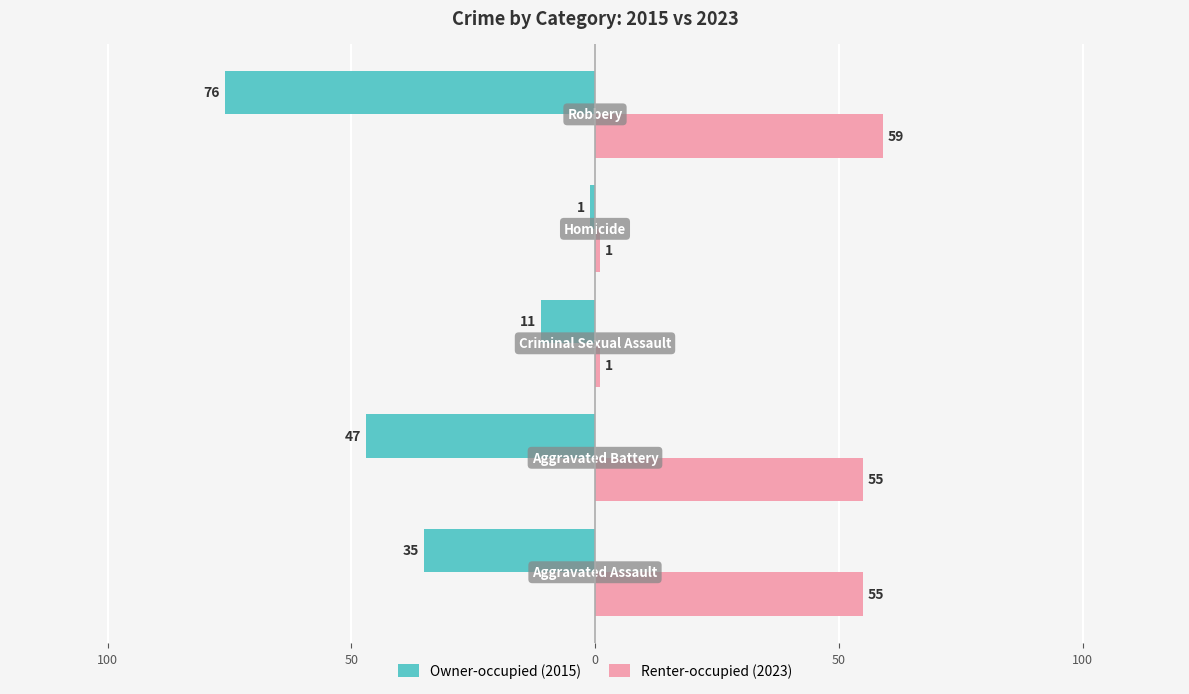

Reading left to right, extract all data points from this chart.

Owner-occupied (2015): -35	-47	-11	-1	-76
Renter-occupied (2023): 55	55	1	1	59